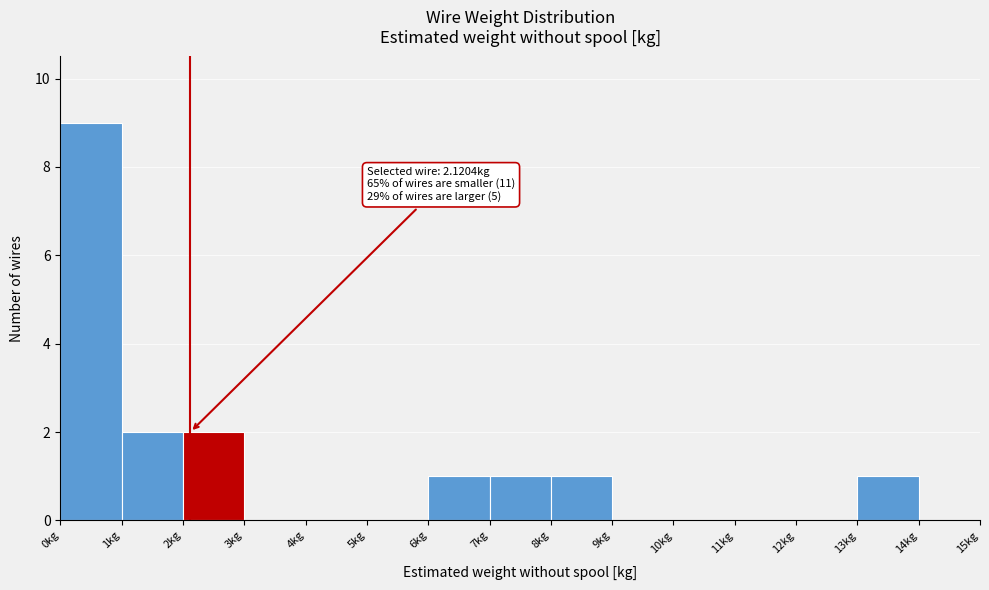

Over which range of the x-axis is the bar tallest?

0 to 1